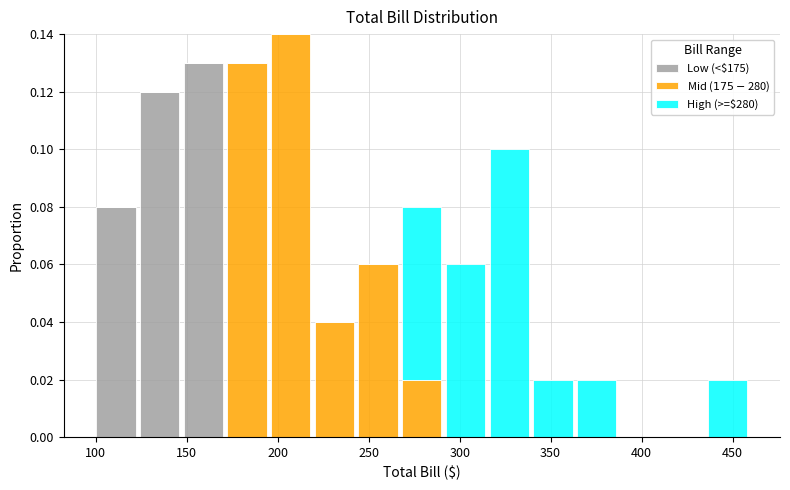

What is the total height of the stacked bar covering 170 to 195 on the x-axis? Neither the bar edges nor the heights are printed on the chart, so give them approximately, as read against the axes.

0.13